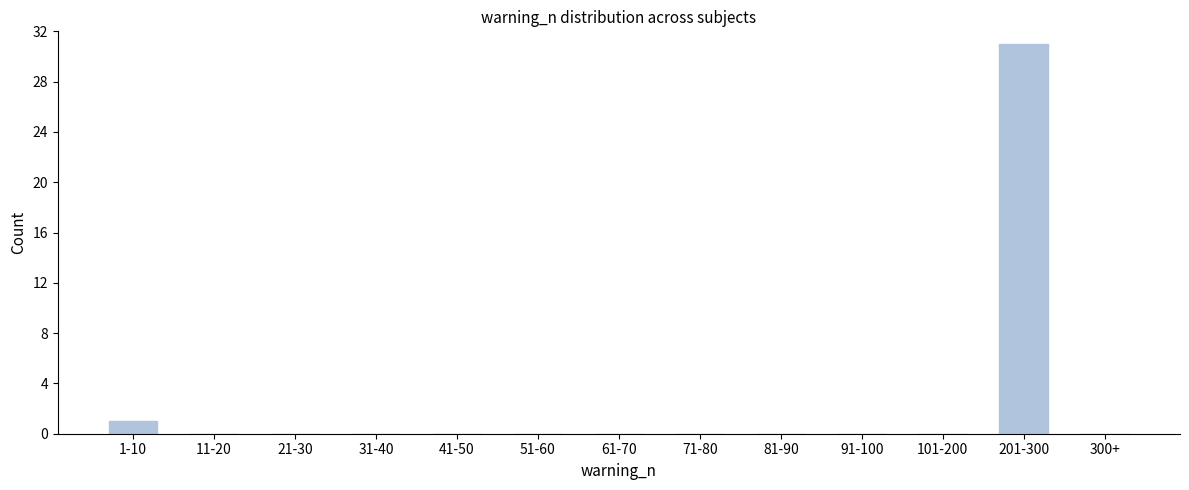

Reading right to left, what are all the values shown in this chart?

300+=0	201-300=31	101-200=0	91-100=0	81-90=0	71-80=0	61-70=0	51-60=0	41-50=0	31-40=0	21-30=0	11-20=0	1-10=1